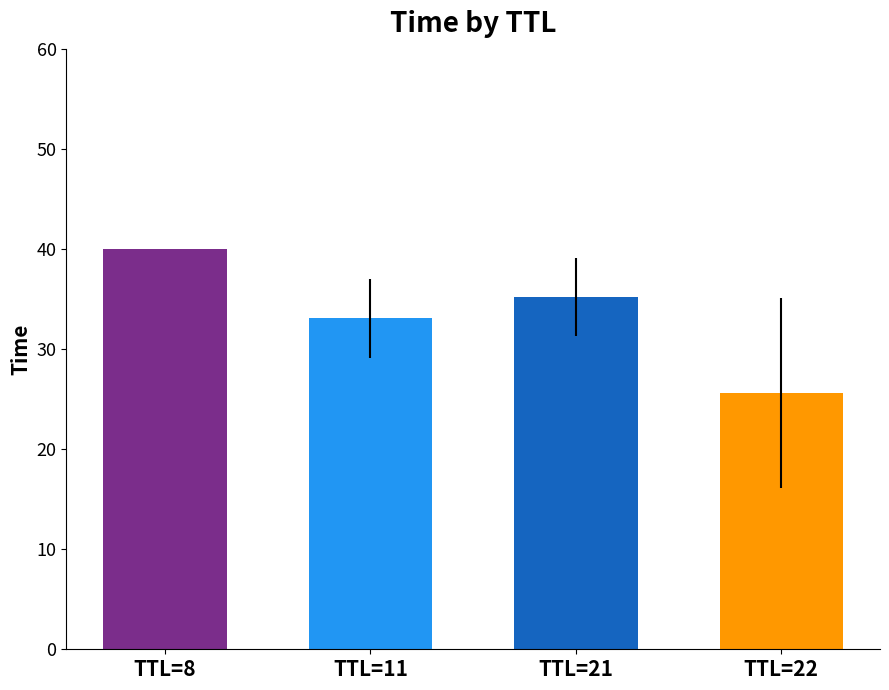

Reading left to right, transcribe all the data shown in this chart.

40.0	33.1	35.2	25.6